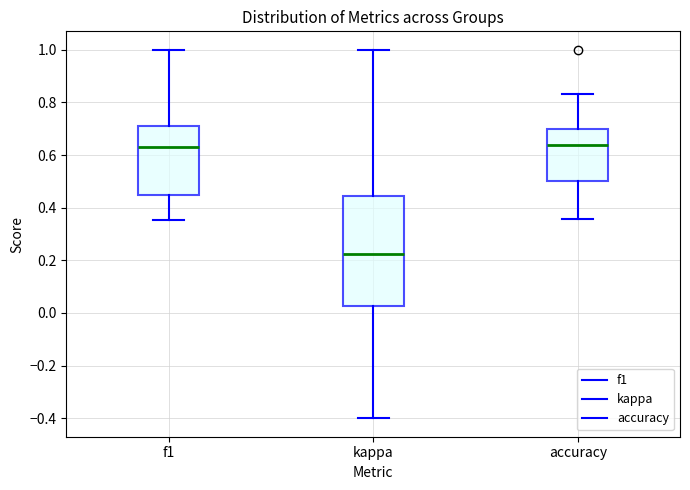

Which box has the lowest median line?

kappa